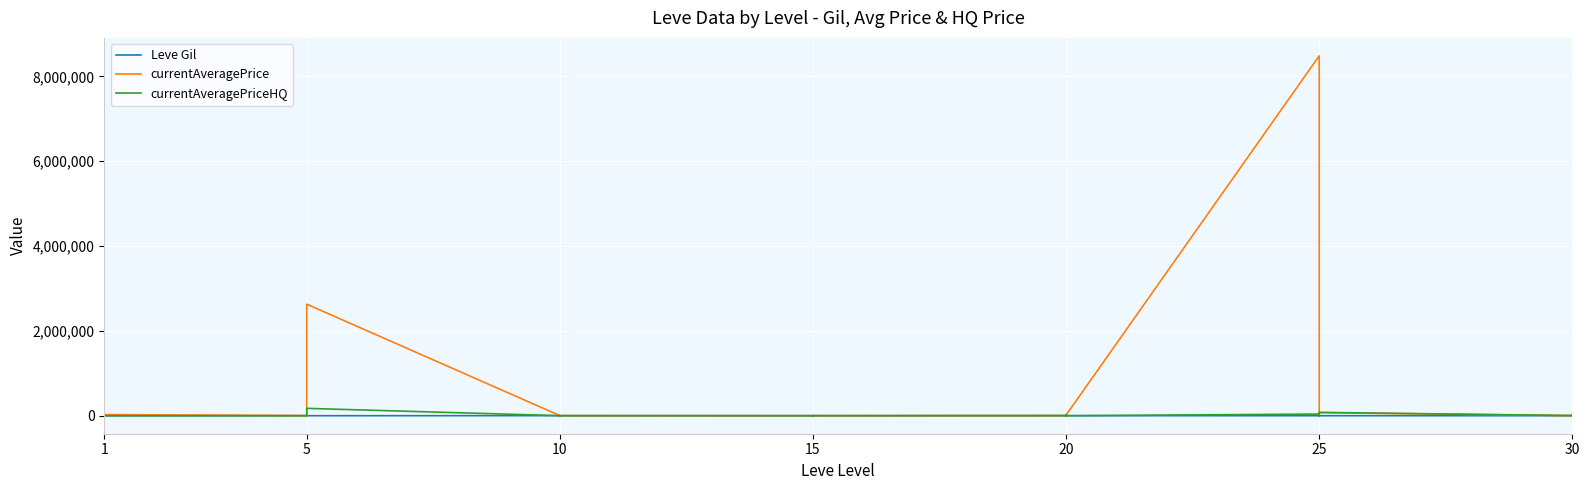

At which category does Leve Gil reach its first local peak?

1